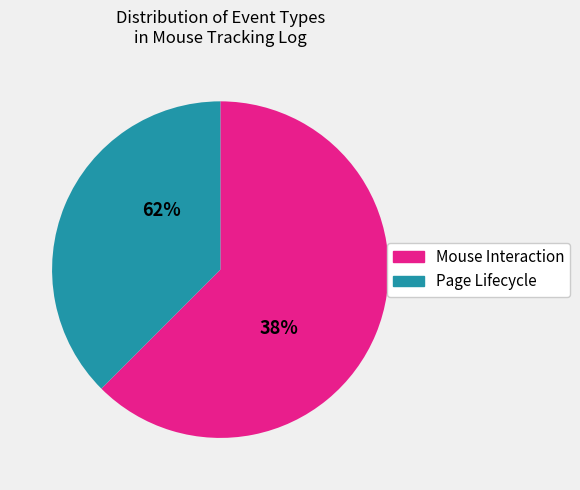

Do focus and click together represent more than half of the pie?

No